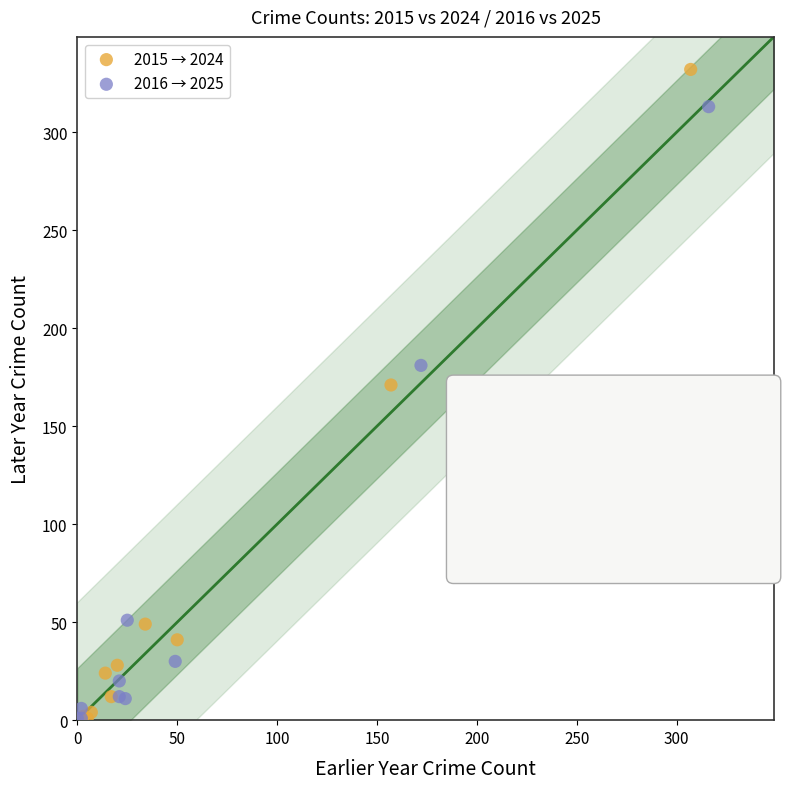

Which series has the largest Y range (max minus min)?

2015 → 2024